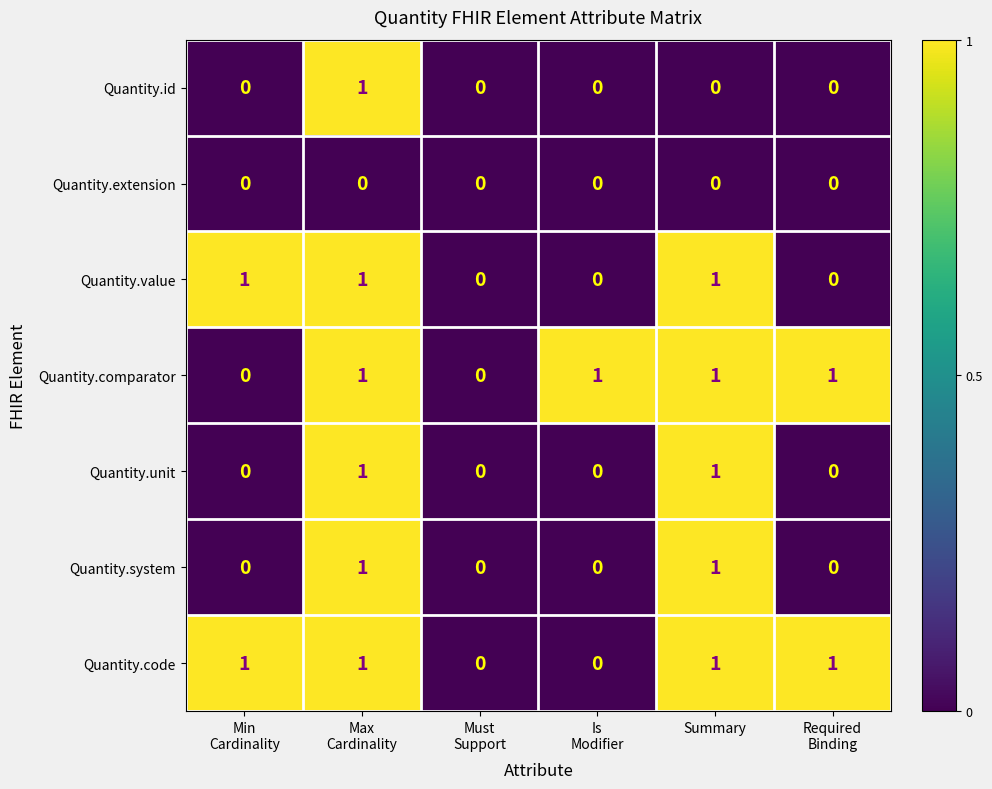

How many data points does each series have?

6